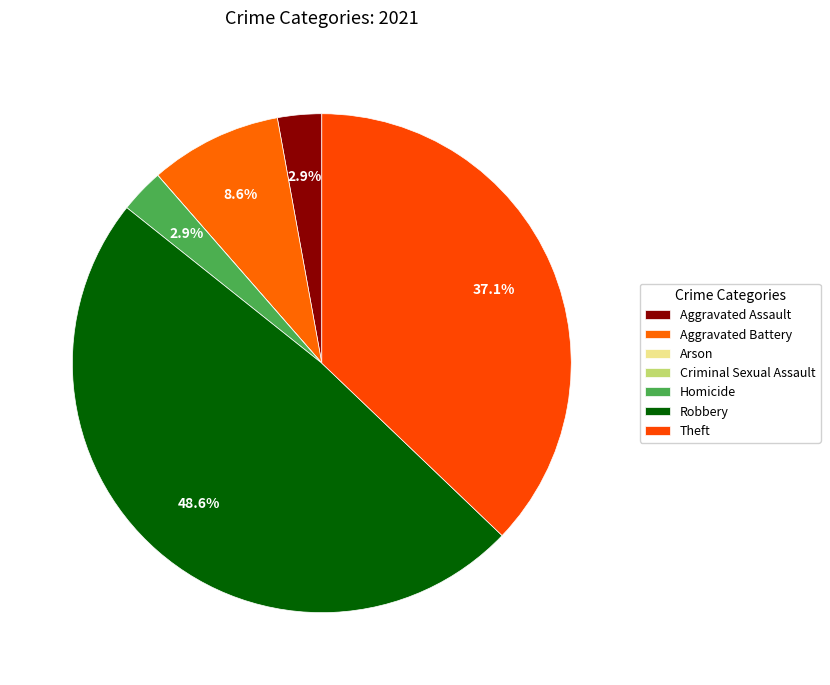

To the nearest percent, what portion does Theft represent?

37%